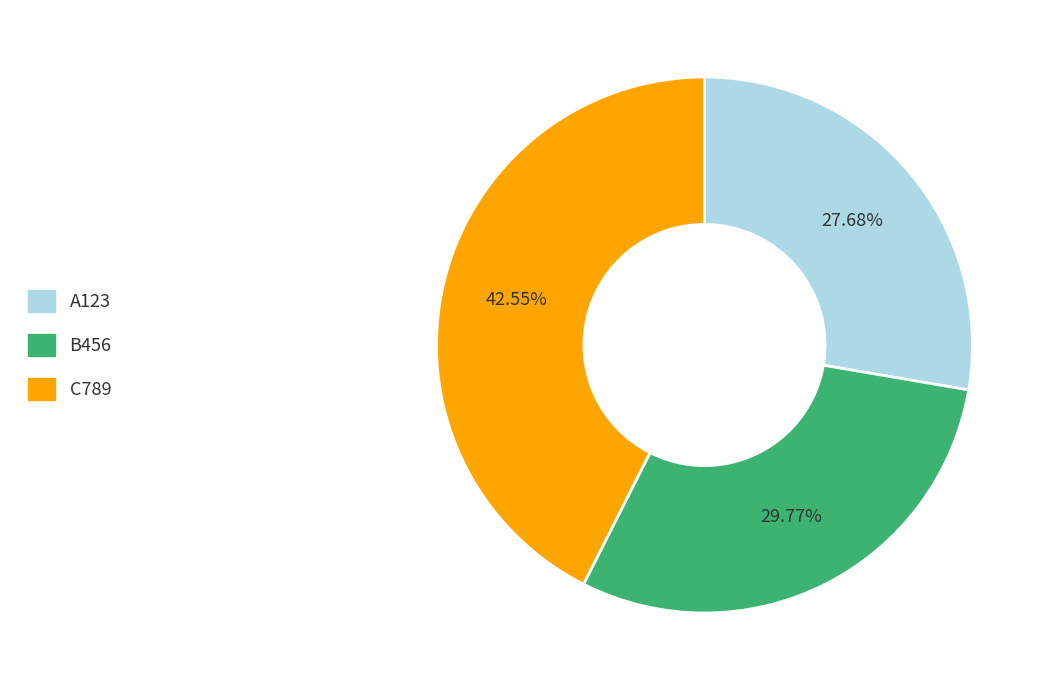

Is it true that B456 is 30% of the pie?

True